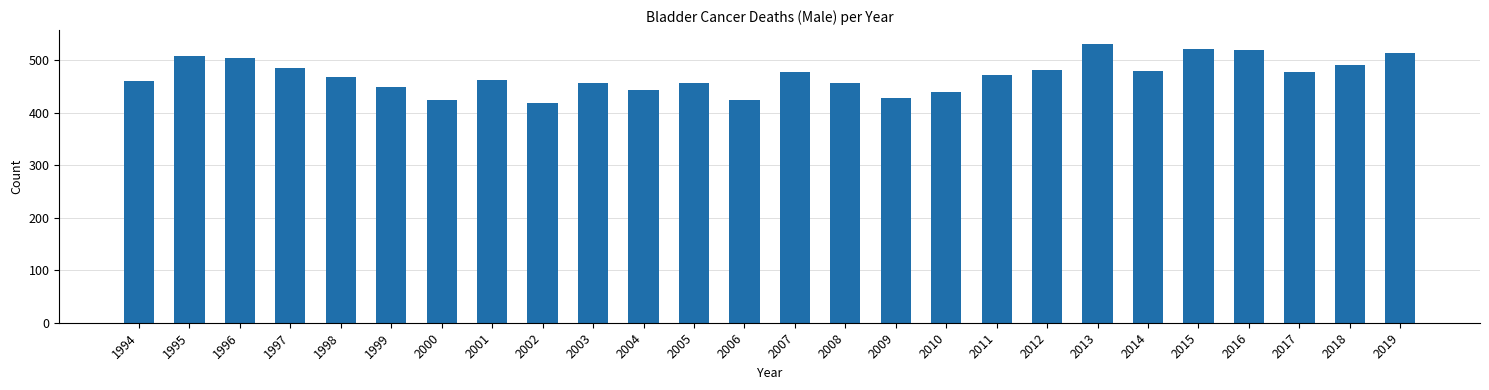

What is the value of the 7th bar from the left?

425